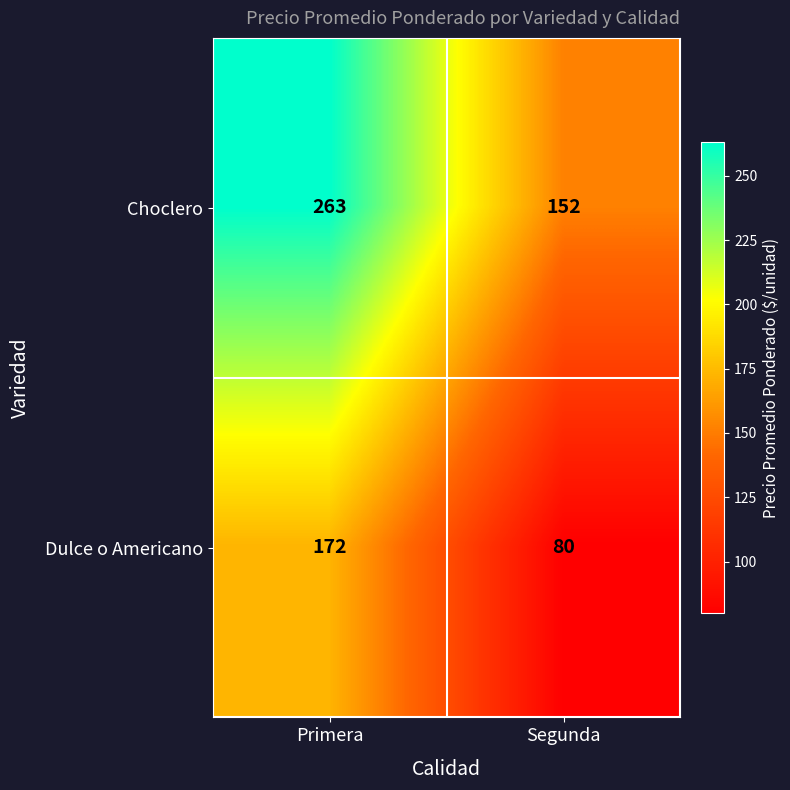

True or false: Choclero has a value of 152 at Segunda.

True